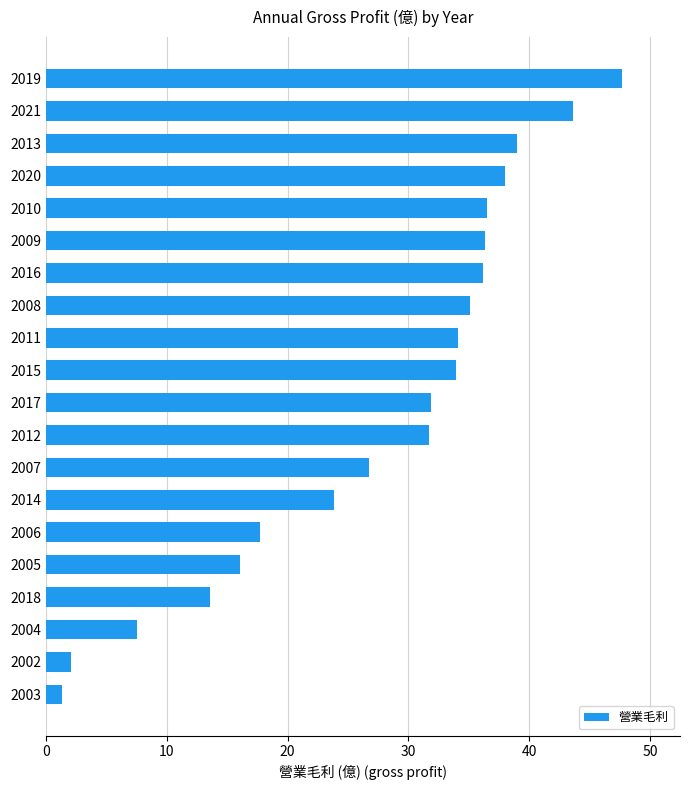

What is the sum of the values at 2010 and 2018?

50.1